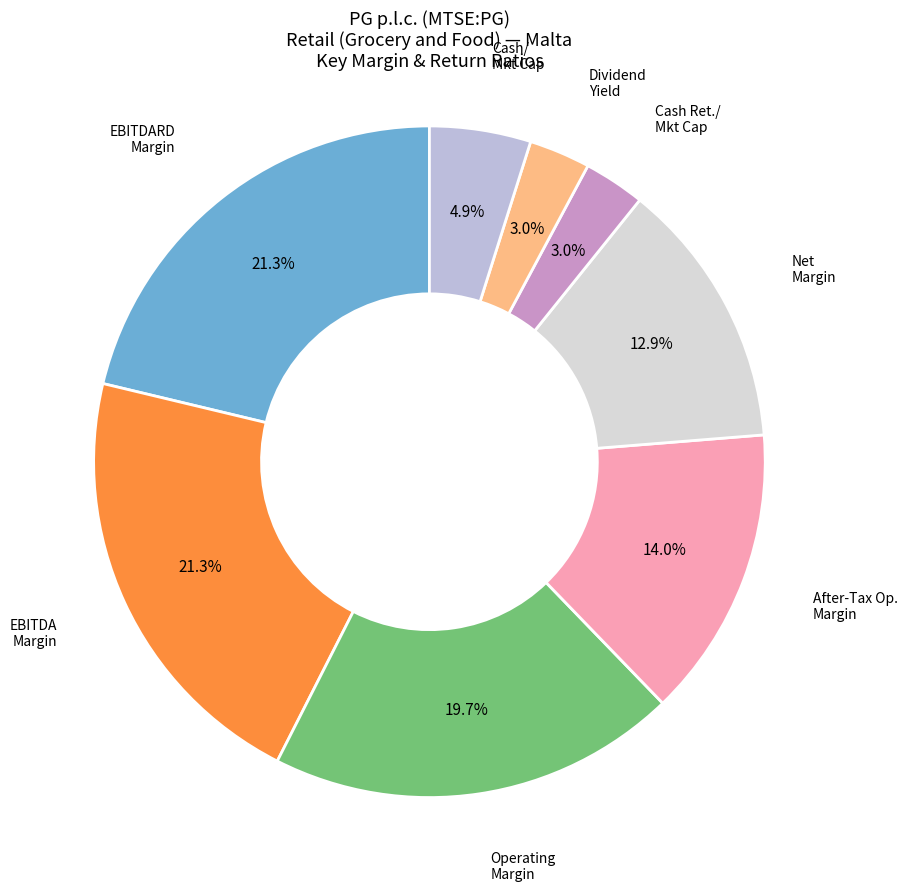

Does any single category account for the majority?

No